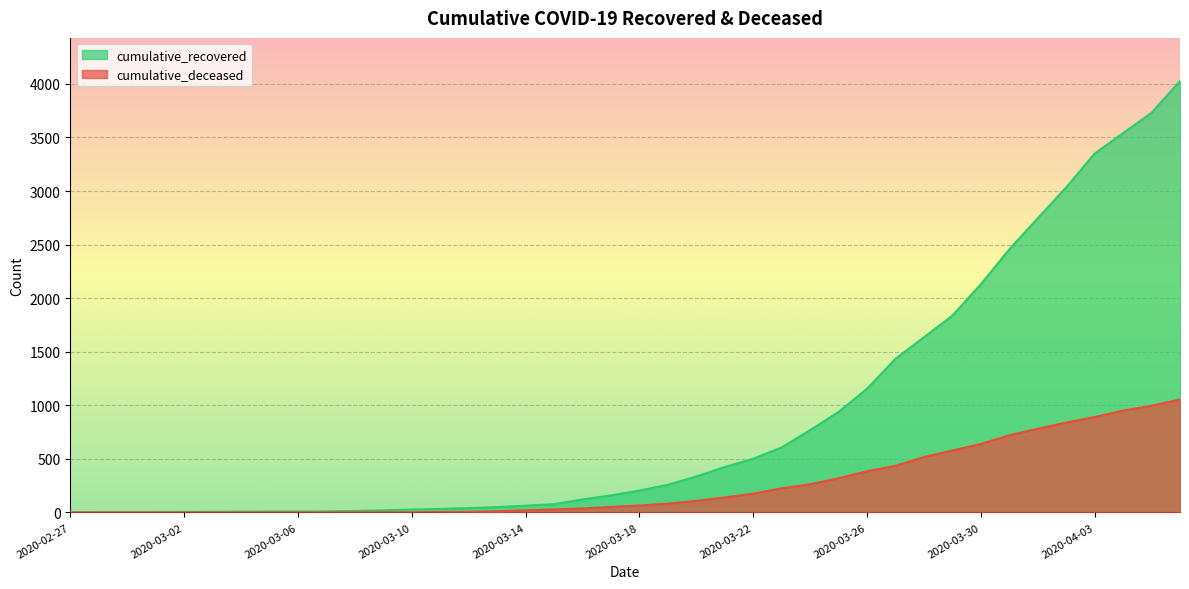

How many values in cumulative_deceased are above zero?

31